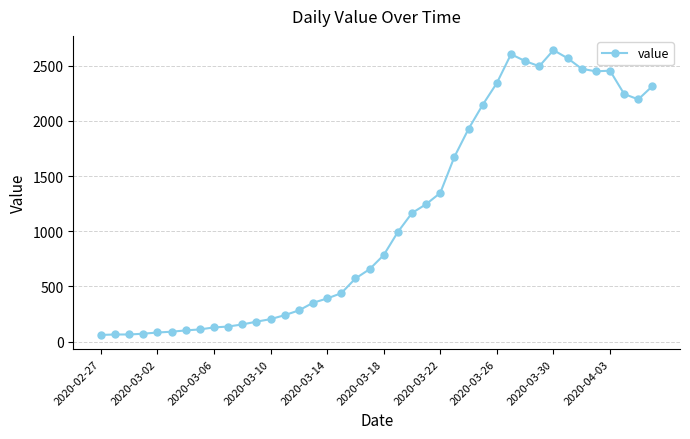

What is the sum of all values?

44980